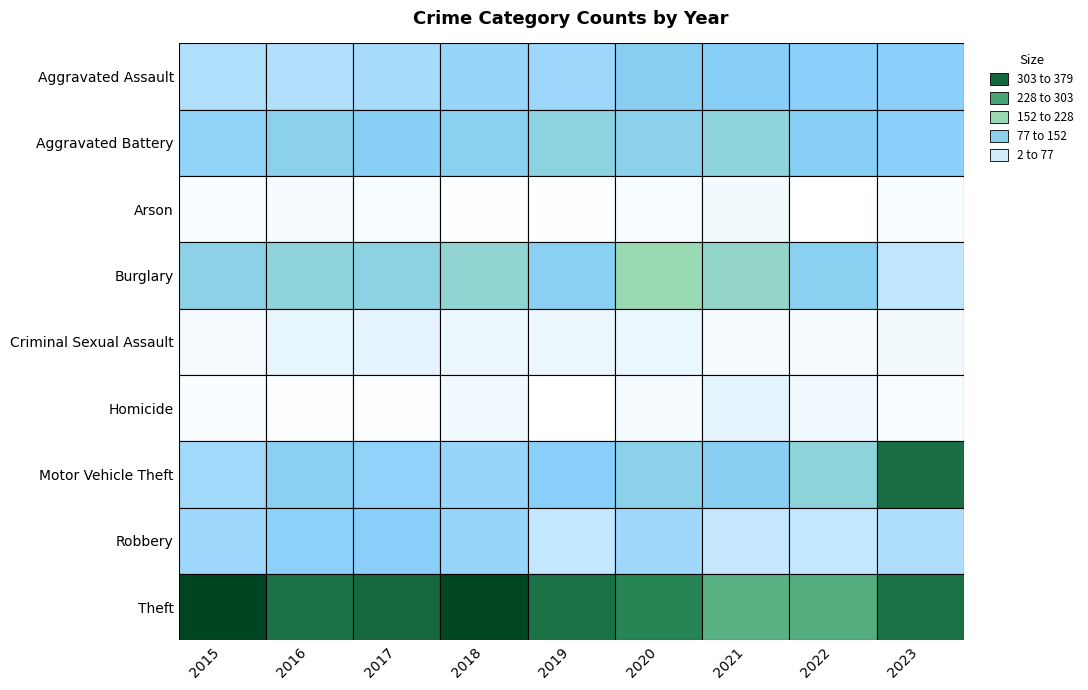

Which series changed the most between 2016 and 2023?

Motor Vehicle Theft